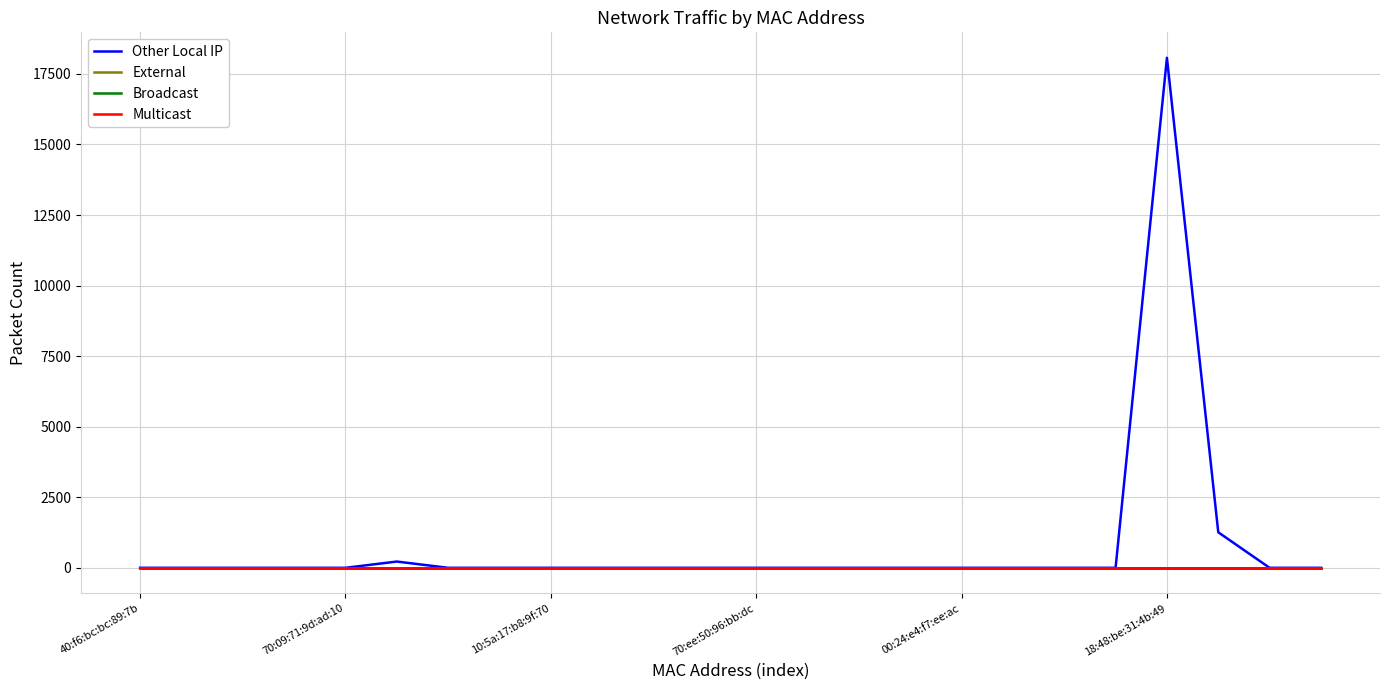

What is the maximum value shown in the chart?

18071